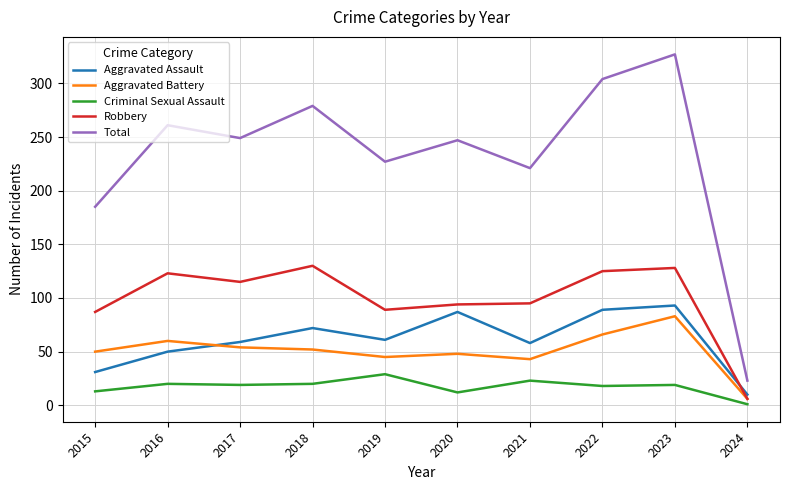

True or false: Criminal Sexual Assault and Aggravated Assault intersect in this chart.

False